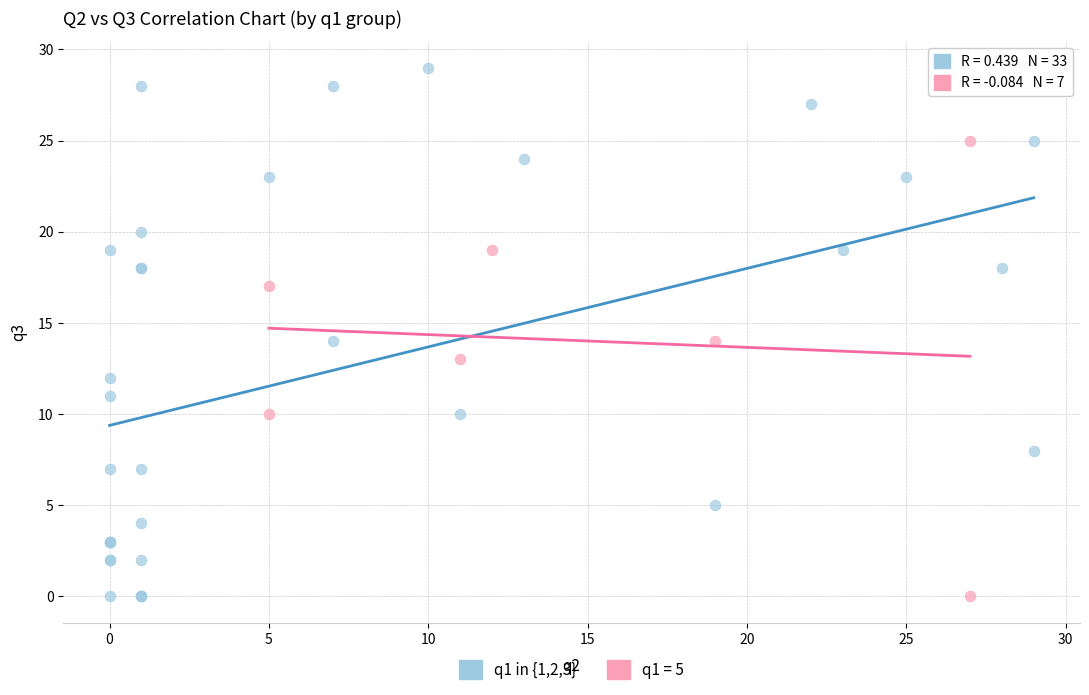

Which series contains the highest Y value?

q1 in {1,2,3}